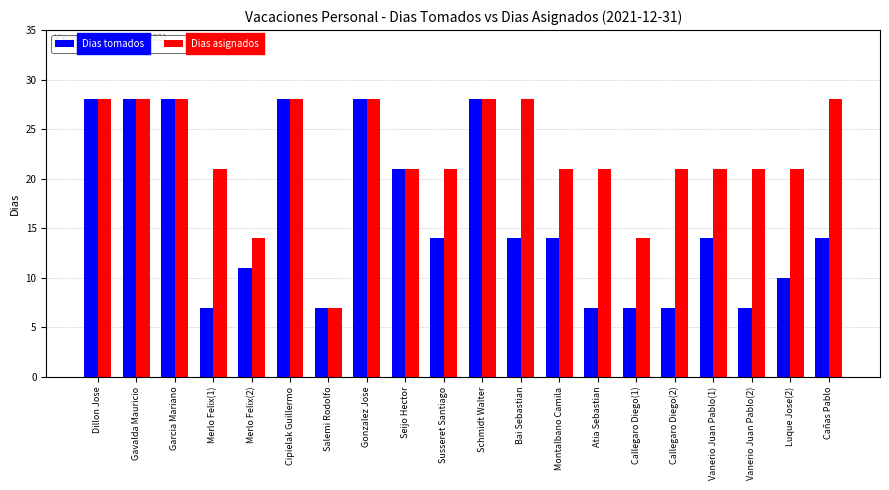

The value of Dias tomados at Gavalda Mauricio is 6. True or false?

False